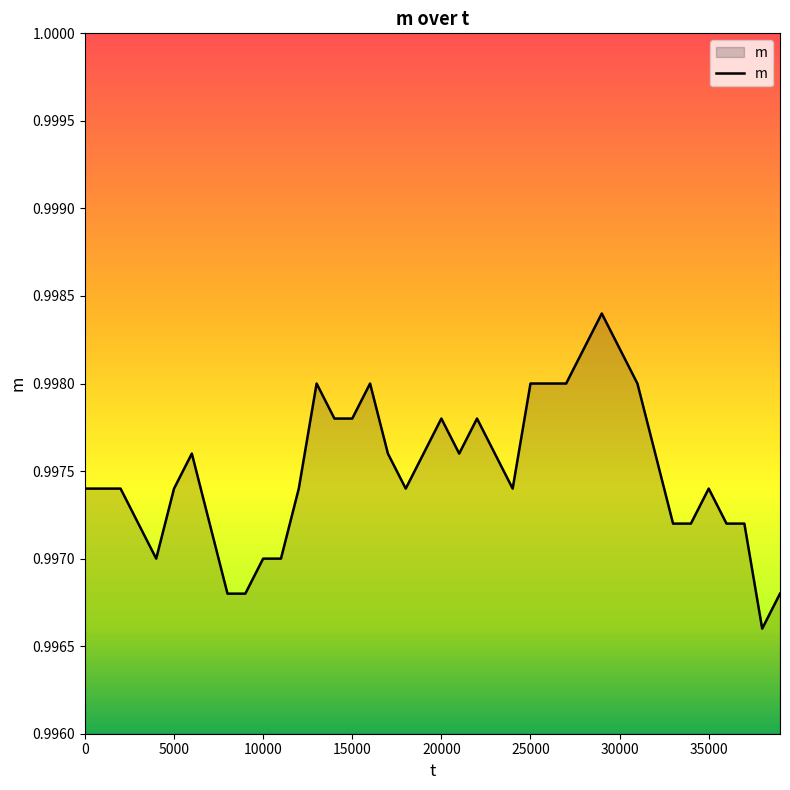

What is the value of the 37th point from the left?

1.0